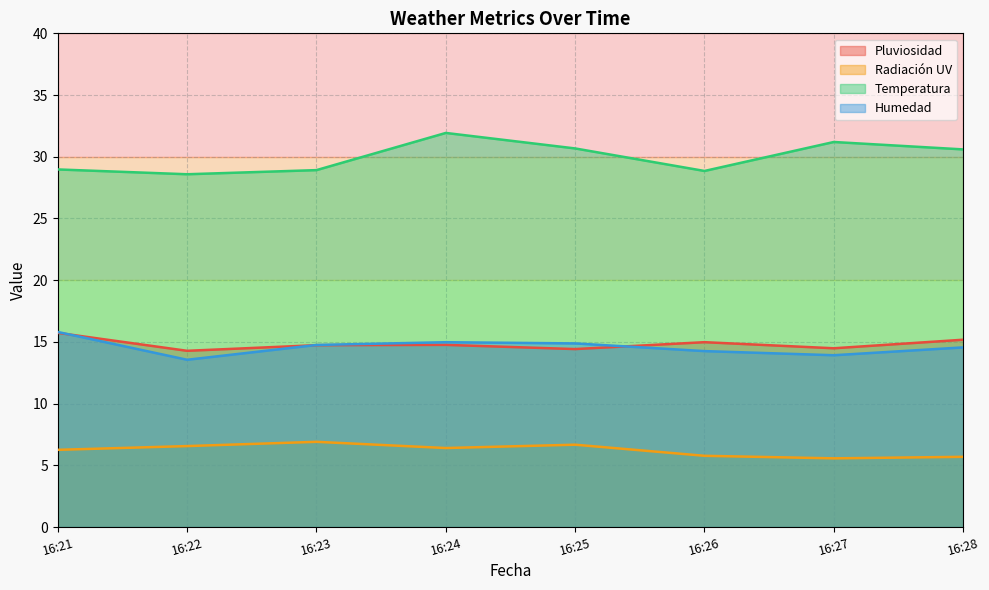

What is the difference between the maximum and minimum values in the Pluviosidad series?

1.5